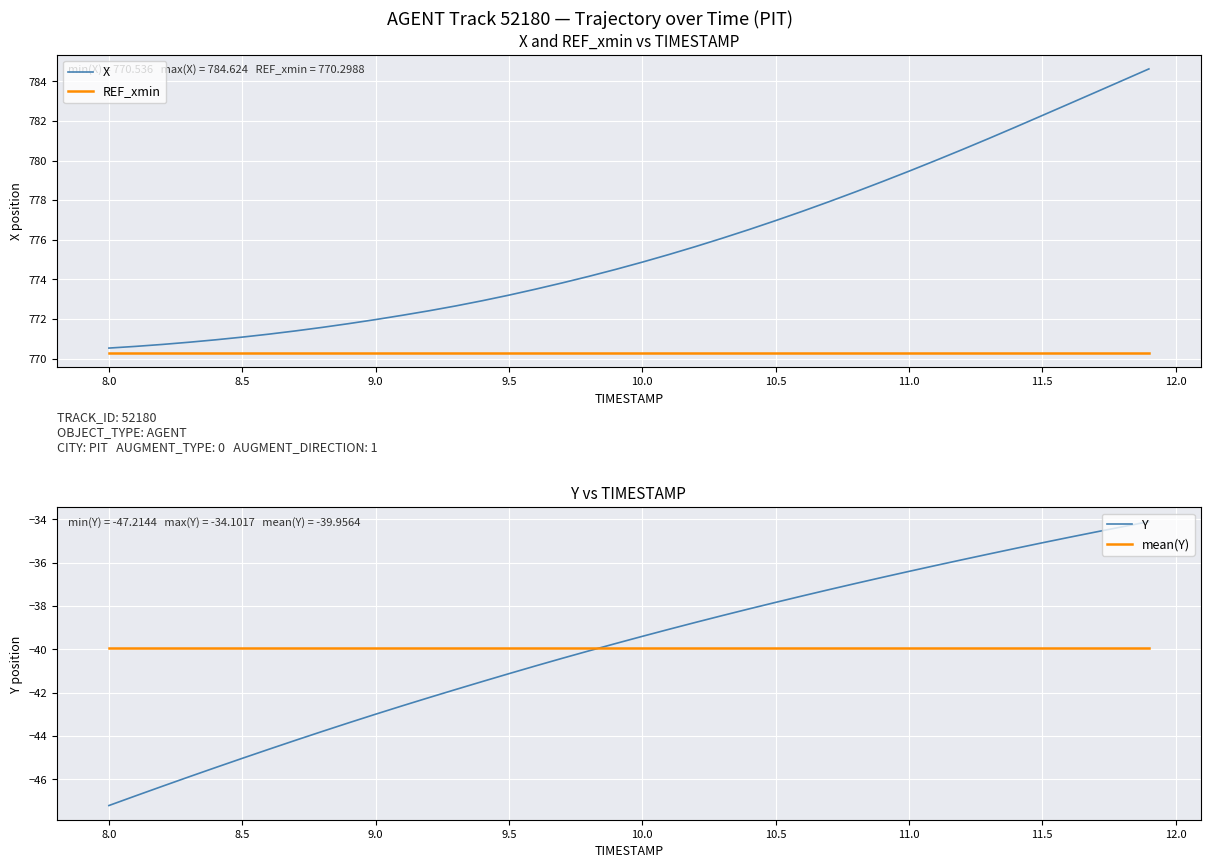

True or false: mean(Y) and Y cross at least once.

True